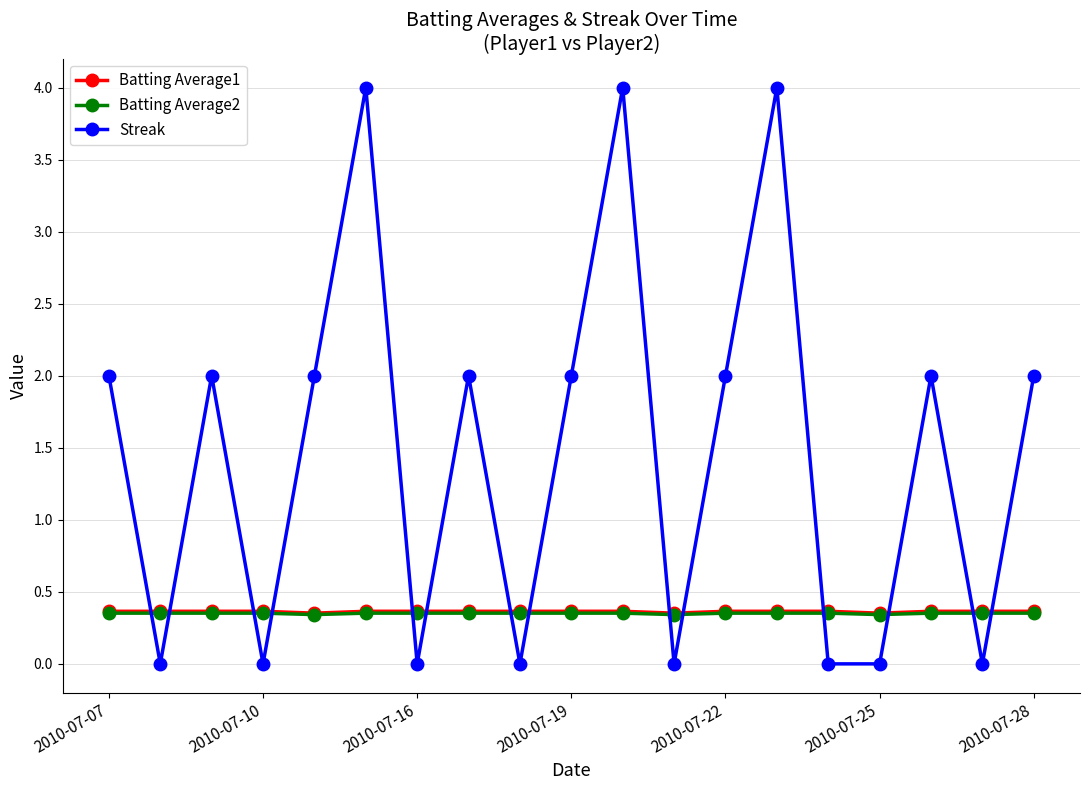

Which series has the largest range (max minus min)?

Streak